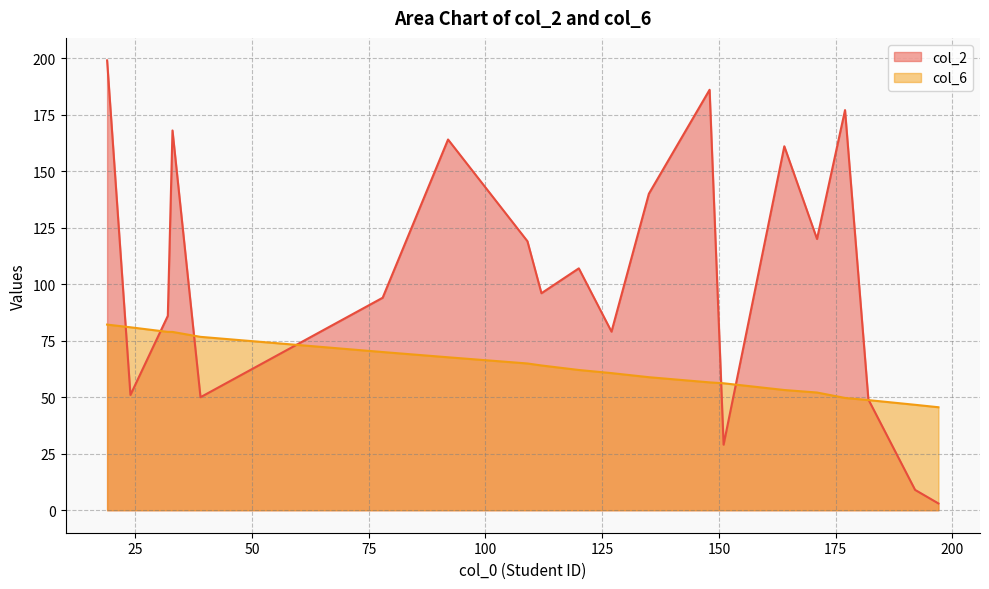

How many times do col_2 and col_6 cross each other?

7